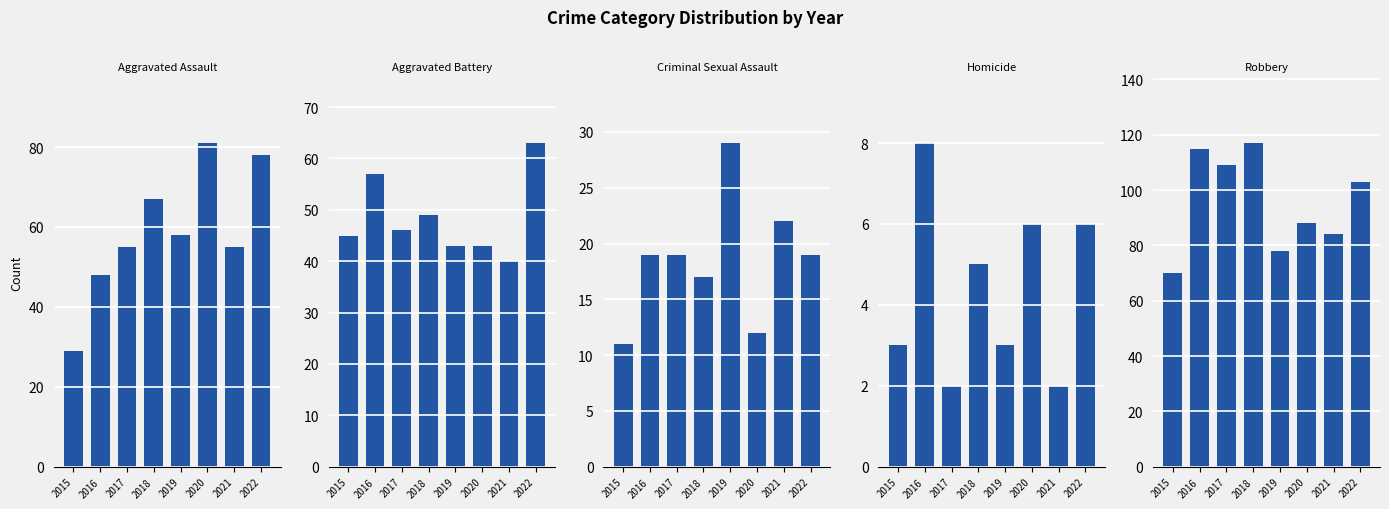

Between 2022 and 2017, which is larger?

2022